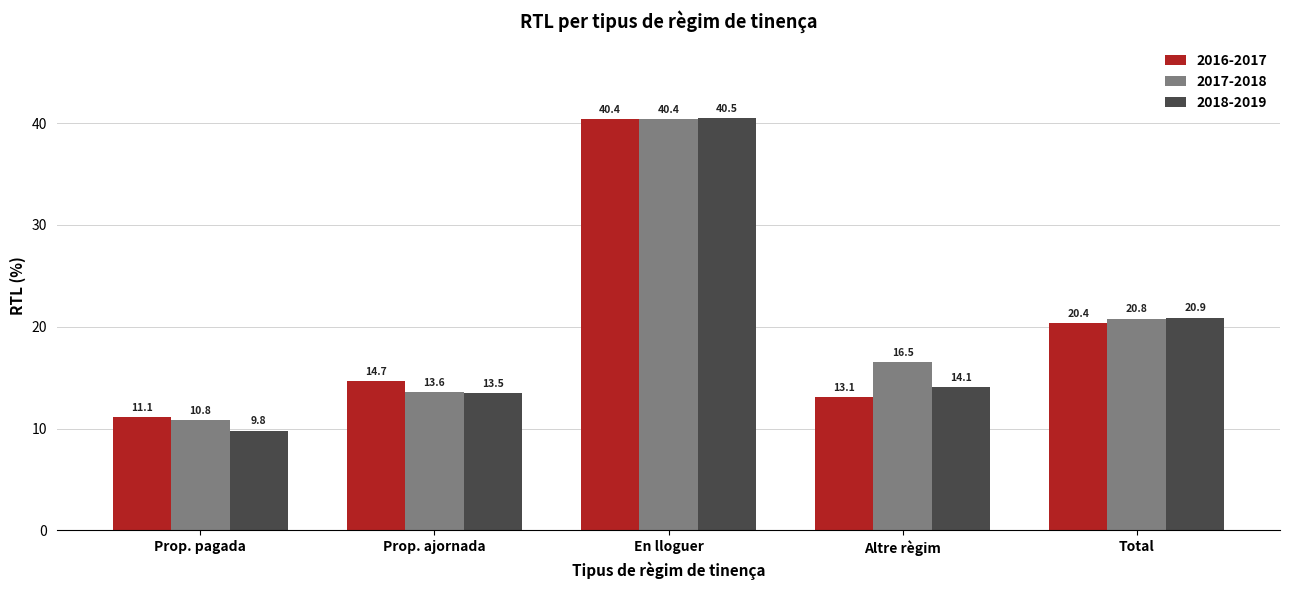

How many groups of bars are there?

5